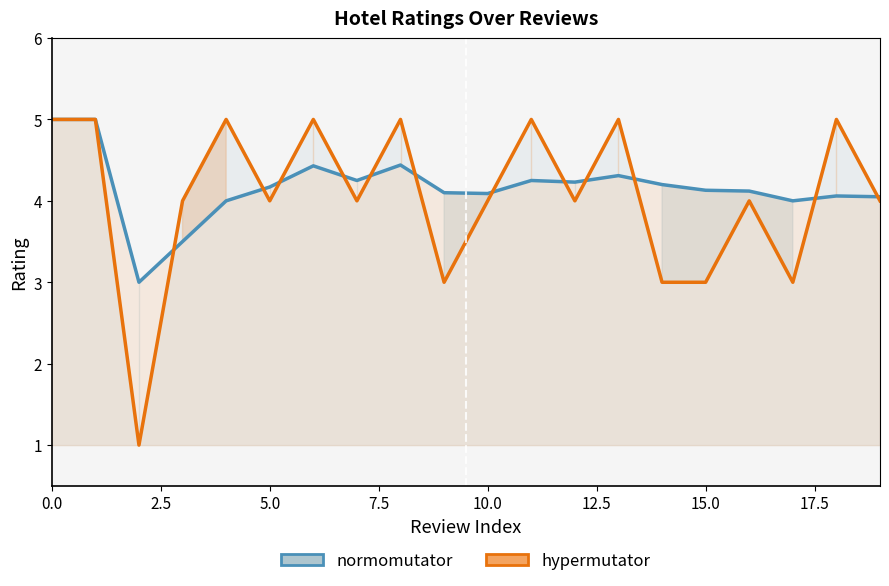

Reading left to right, extract all data points from this chart.

normomutator: 5.0	5.0	3.0	3.5	4.0	4.2	4.4	4.2	4.4	4.1	4.1	4.2	4.2	4.3	4.2	4.1	4.1	4.0	4.1	4.0
hypermutator: 5.0	5.0	1.0	4.0	5.0	4.0	5.0	4.0	5.0	3.0	4.0	5.0	4.0	5.0	3.0	3.0	4.0	3.0	5.0	4.0